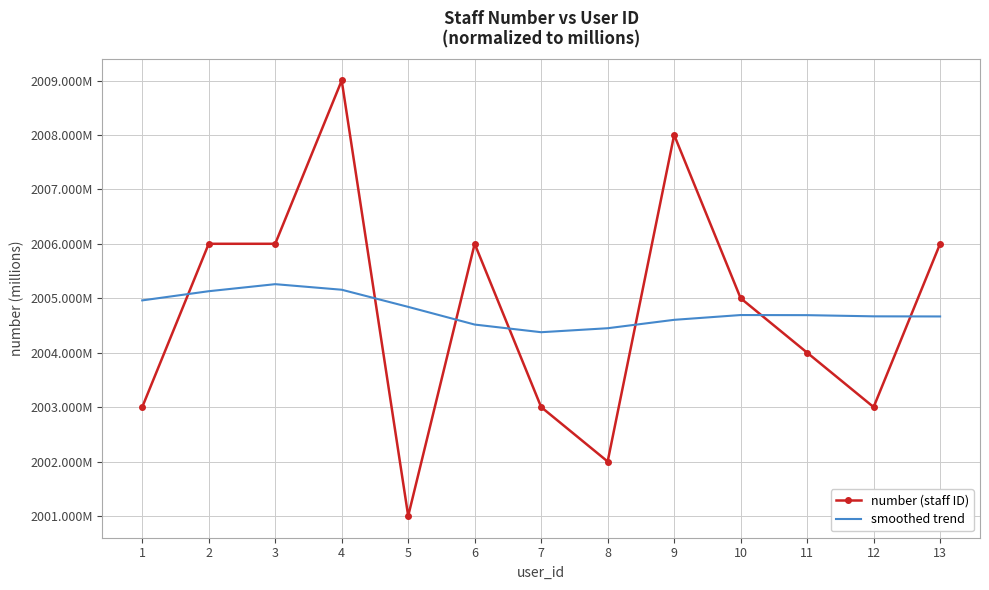

What is the smallest value displayed?

2001.0